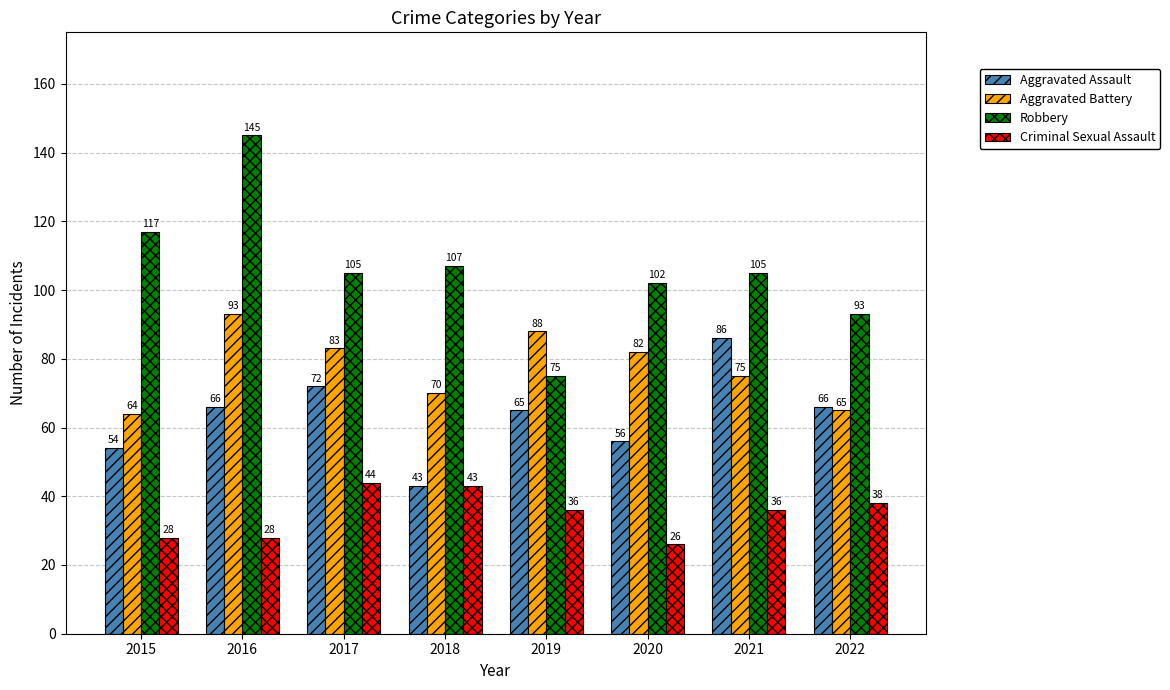

The value of Aggravated Assault at 2019 is 65. True or false?

True